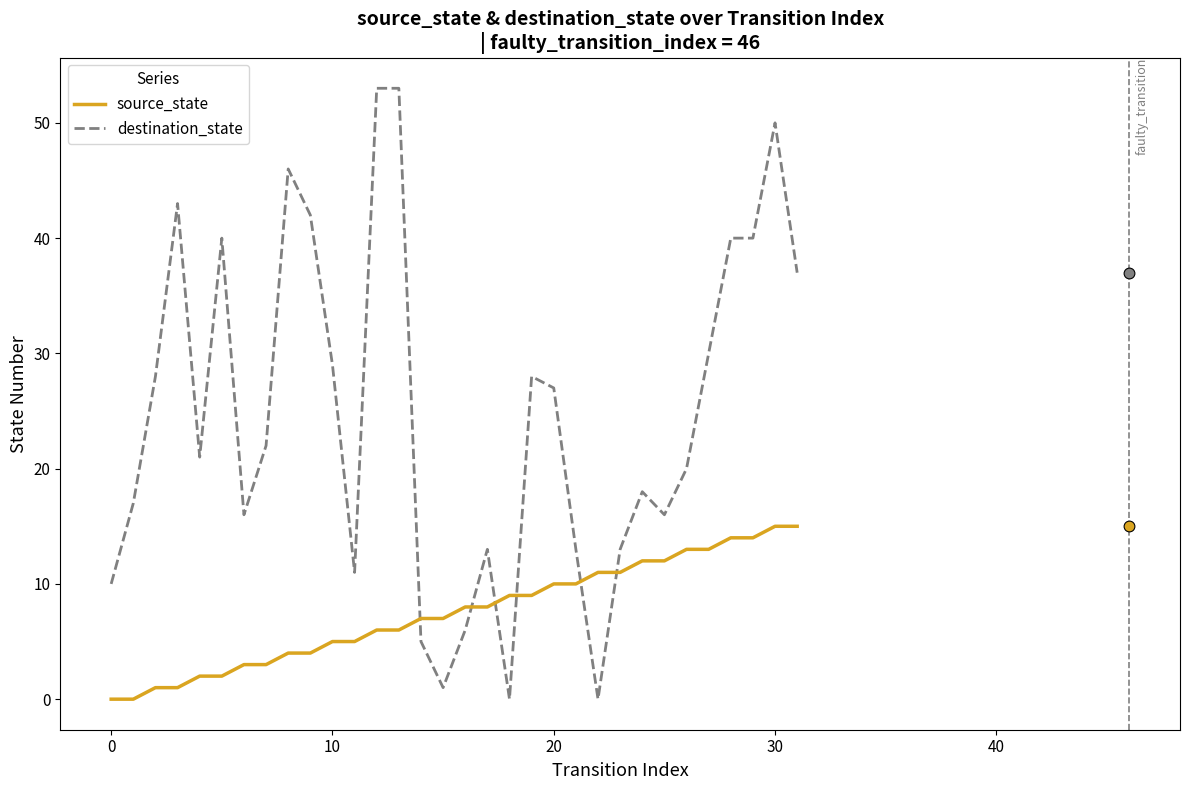

Which series contains the lowest Y value?

source_state